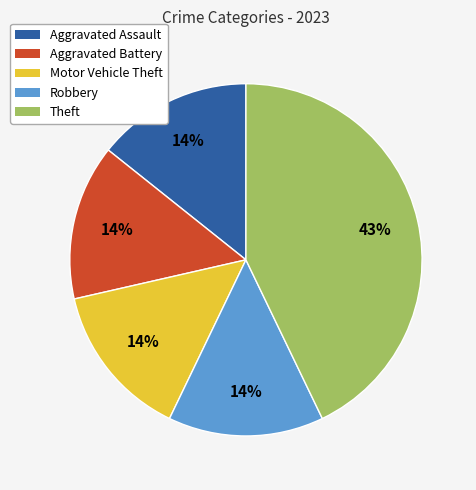

To the nearest percent, what percentage of the pie is Aggravated Assault?

14%